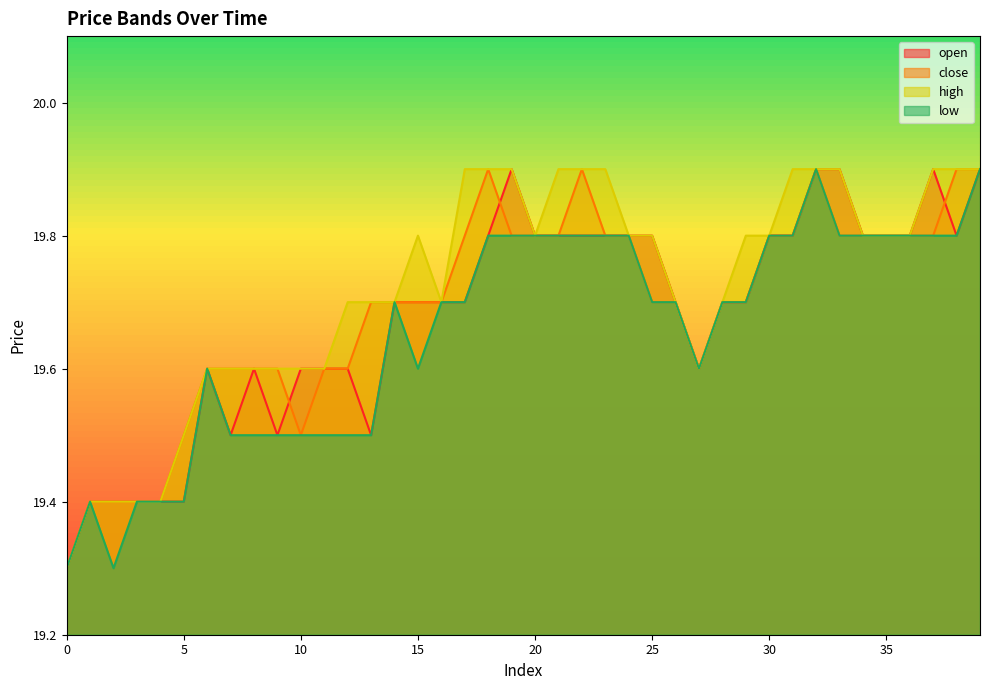

True or false: high has a value of 19.8 at 30.

True